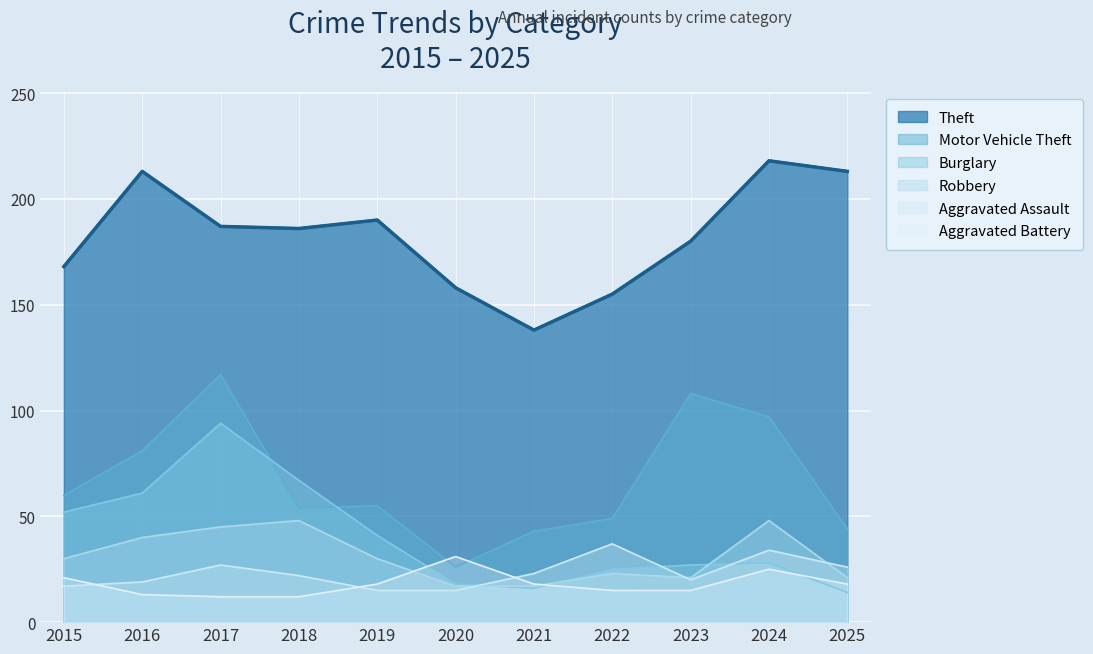

Is it true that Burglary equals 89 at 2018?

False